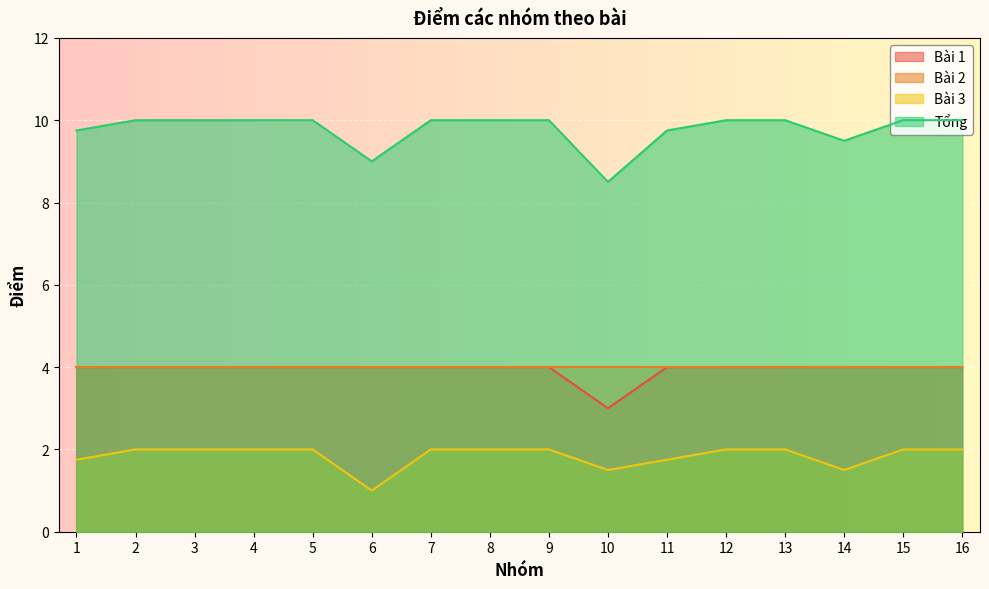

Which series has the widest spread of values?

Tổng